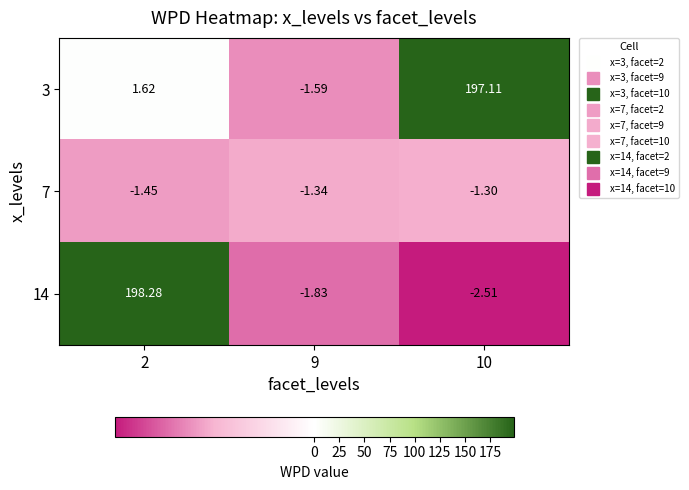

Which series has the largest total across all categories?

3